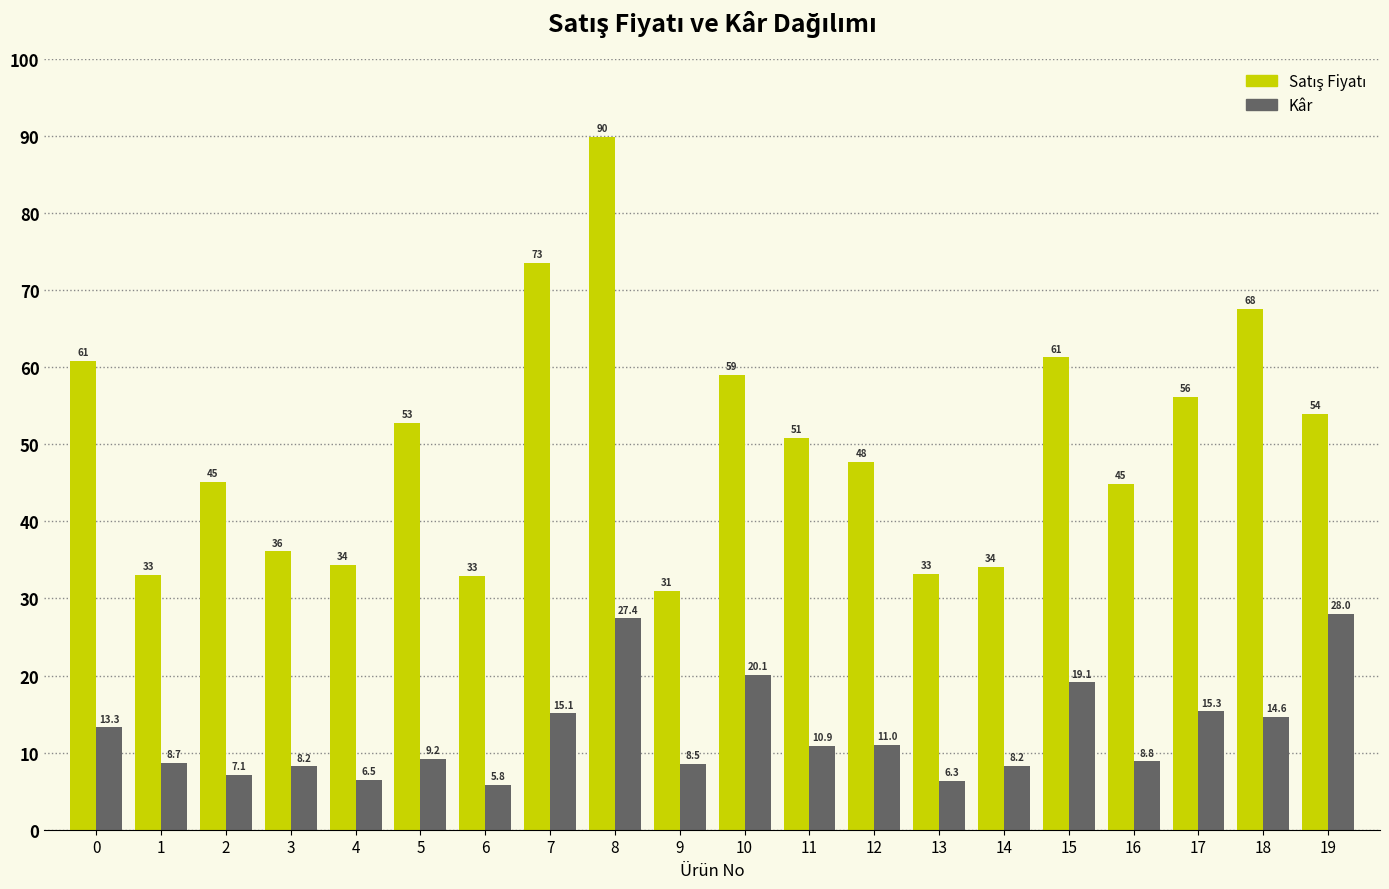

At which label is Kâr closest to 16?

17